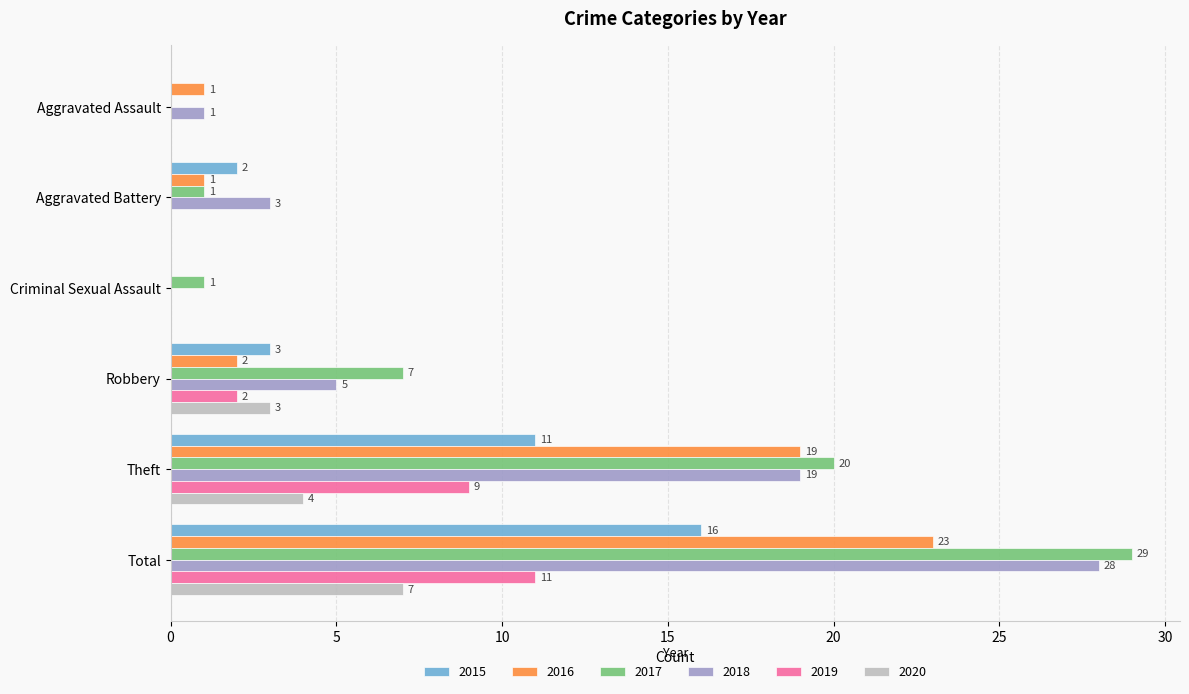

At which label is 2019 closest to 5?

Robbery